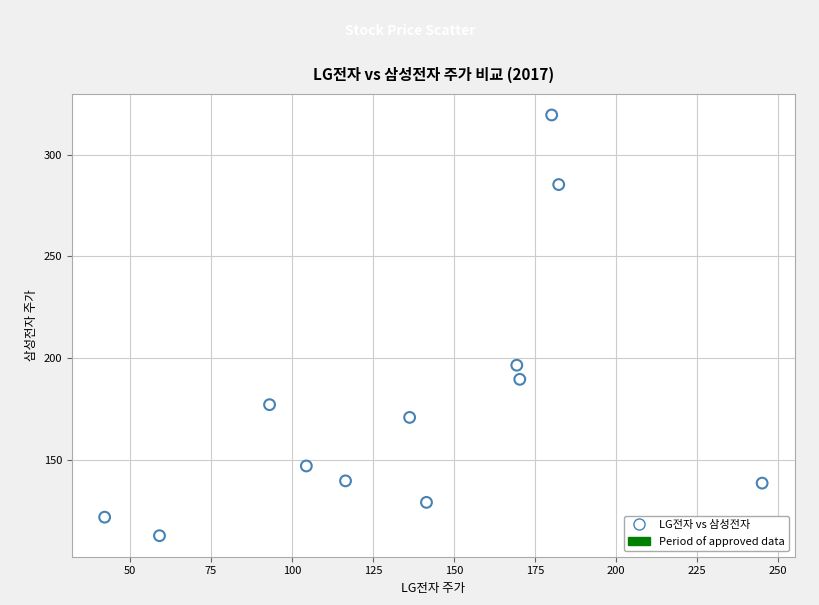

What Y value in the scatter plot is closest to 216?

196.6